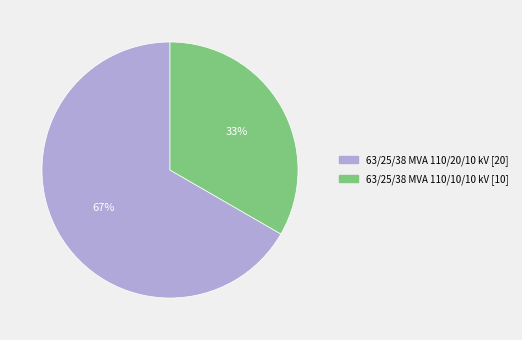

Which slice is the largest?

63/25/38 MVA 110/20/10 kV